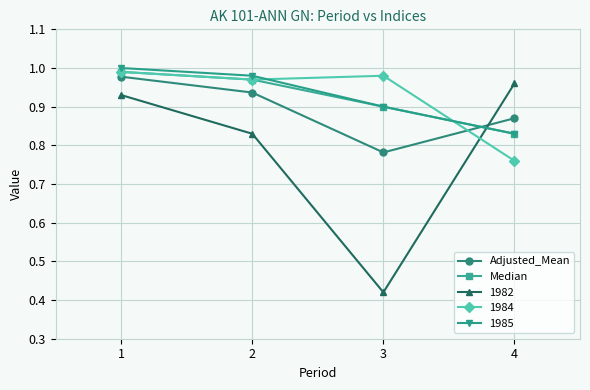

What are all the series names shown in the legend?

Adjusted_Mean, Median, 1982, 1984, 1985